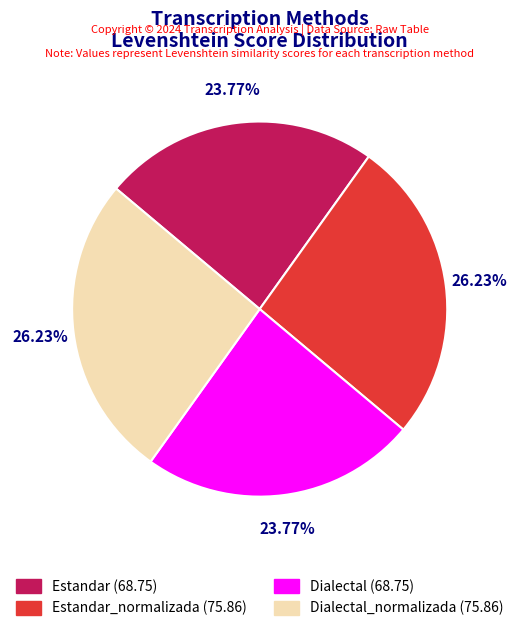

Is there any slice that represents more than half of the pie?

No